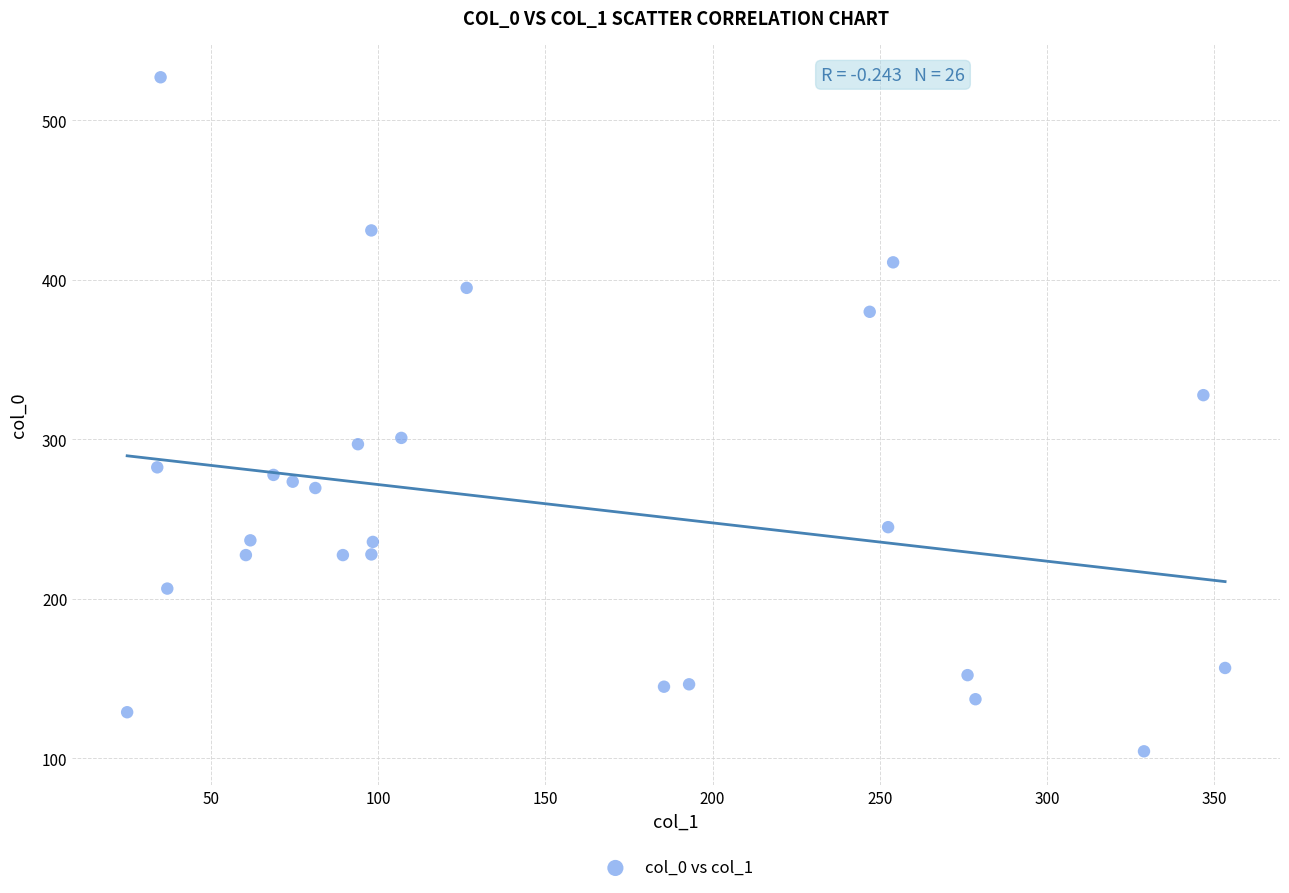

What is the range of X values (max minus min)?

328.2